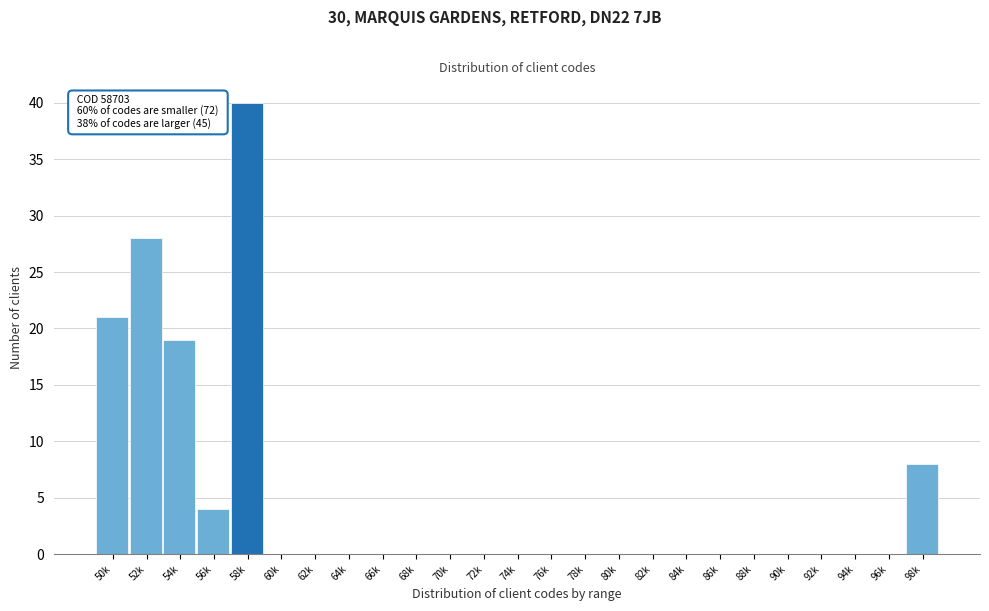

Reading left to right, list all the values displayed in this chart.

50k=21	52k=28	54k=19	56k=4	58k=40	60k=0	62k=0	64k=0	66k=0	68k=0	70k=0	72k=0	74k=0	76k=0	78k=0	80k=0	82k=0	84k=0	86k=0	88k=0	90k=0	92k=0	94k=0	96k=0	98k=8